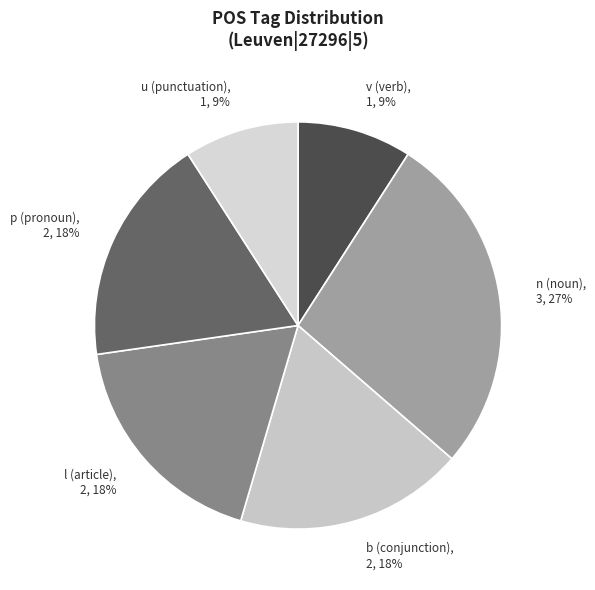

What is the ratio of the value at l (article), 2, 18% to the value at p (pronoun), 2, 18%?

1.0